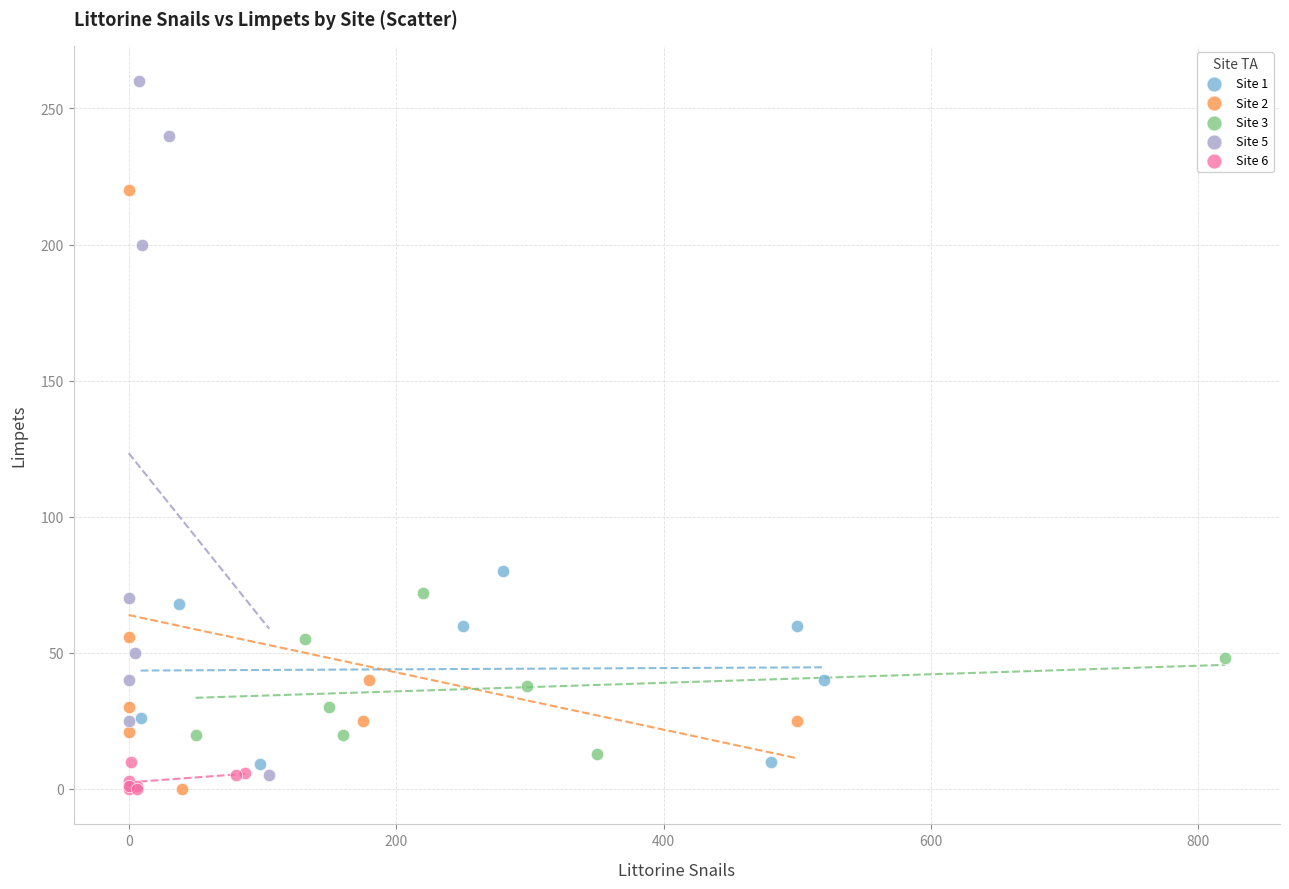

Which series has the widest spread of Y values?

Site 5